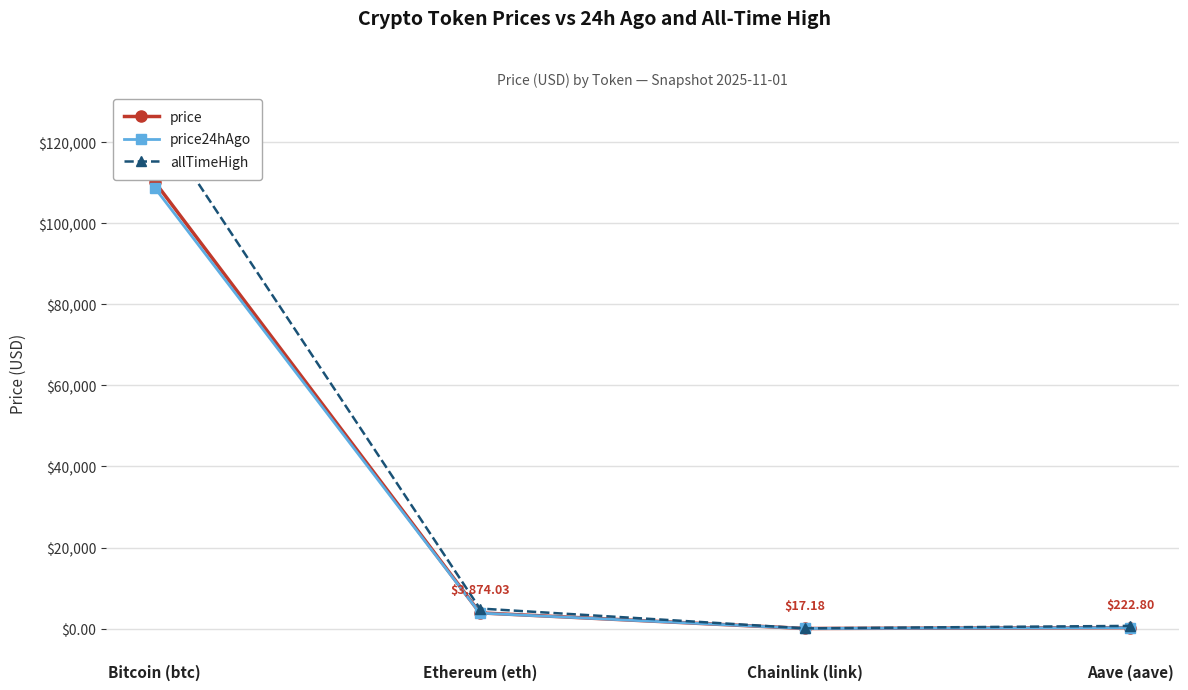

What is the sum of the price24hAgo values at Bitcoin (btc) and Chainlink (link)?

108791.9